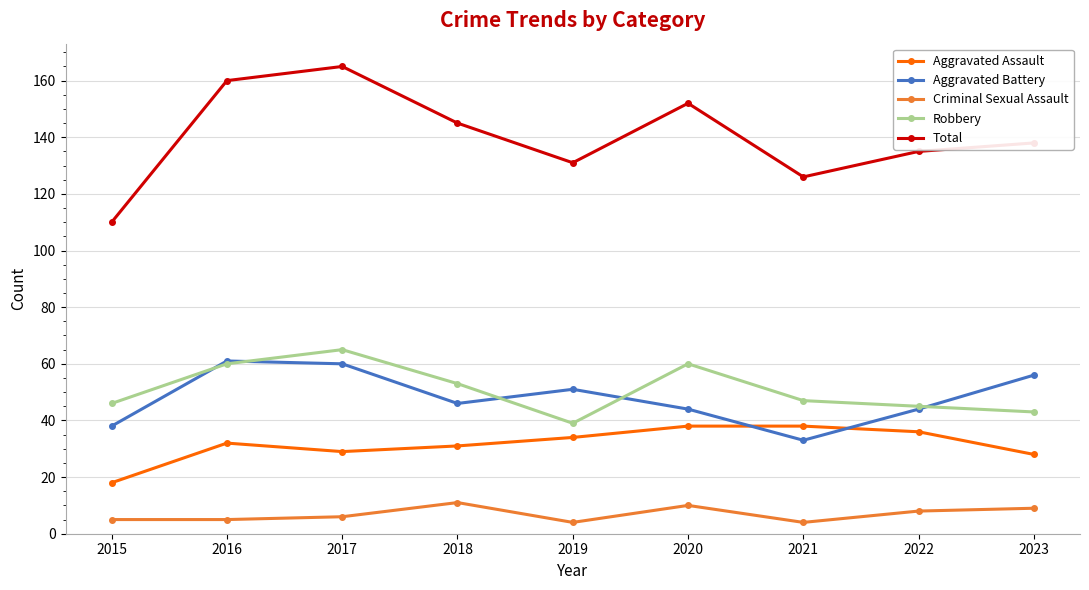

Where is the first local maximum for Total?

2017